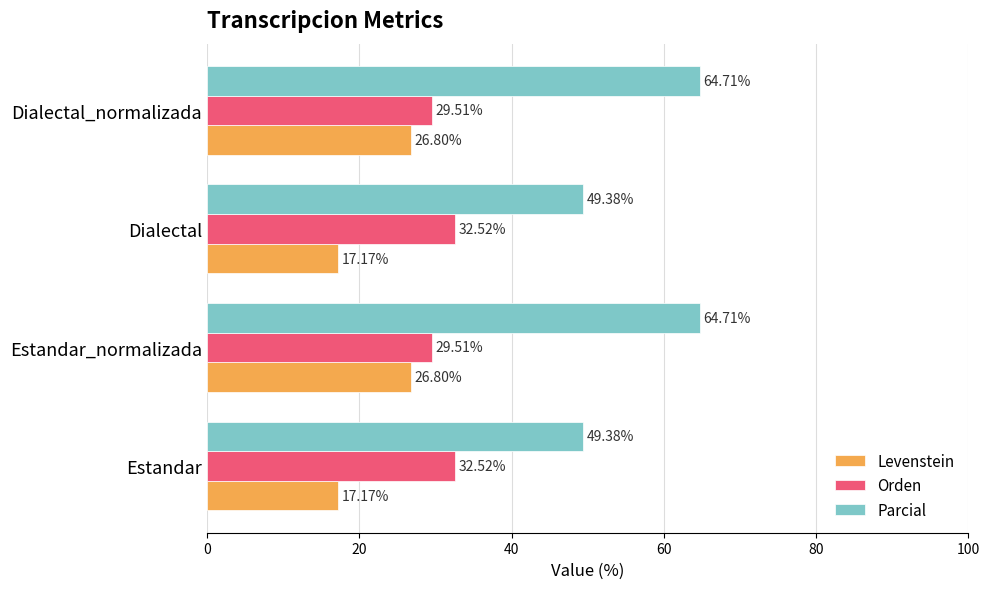

Which series has the largest total across all categories?

Parcial